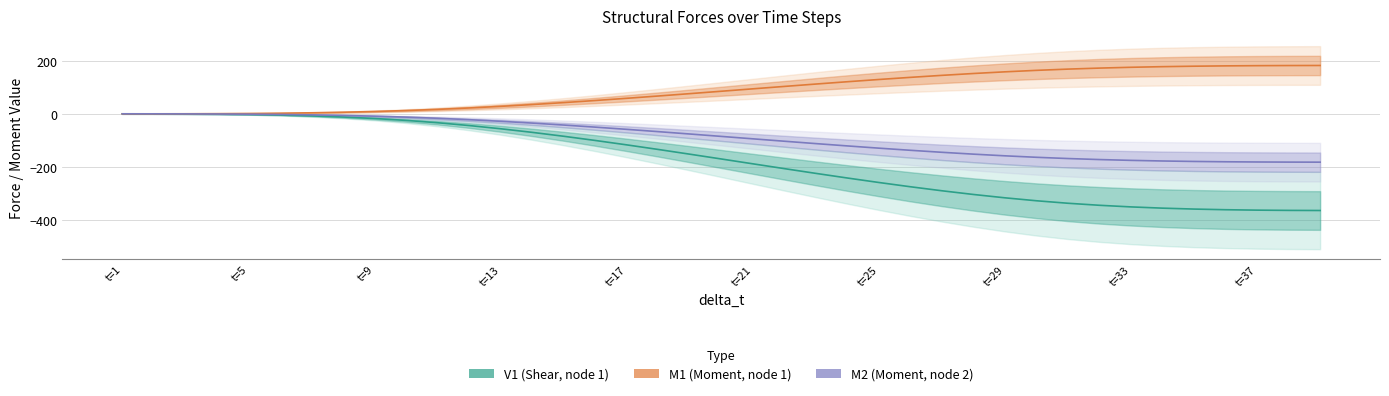

What is the sum of the M2 values at 6 and 29?

-160.2